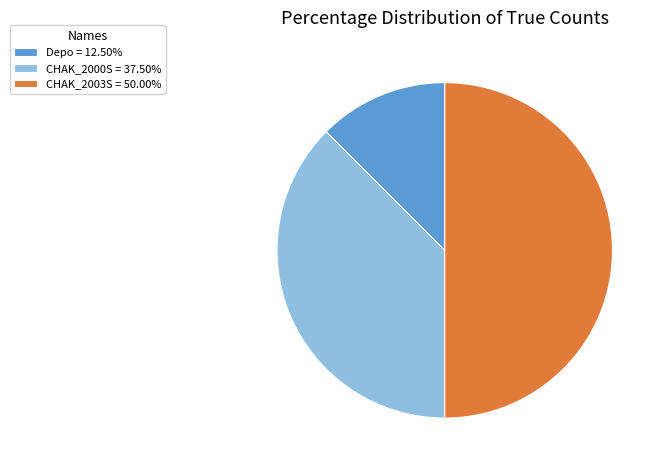

How many segments does this pie chart have?

3